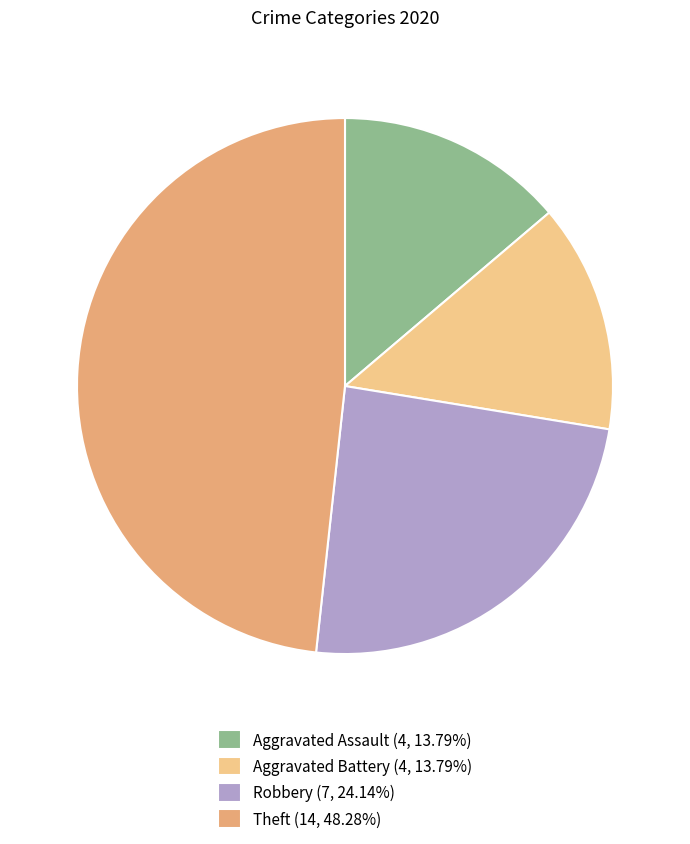

What is the largest slice in the pie chart?

Theft